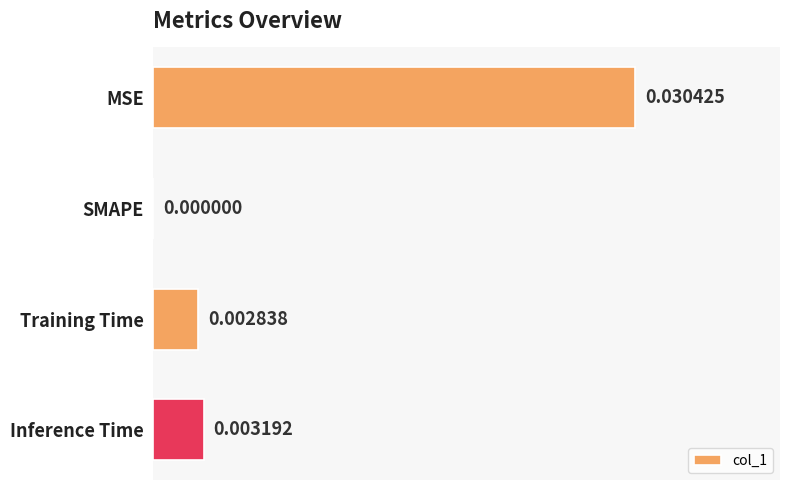

Between Inference Time and Training Time, which is larger?

Inference Time